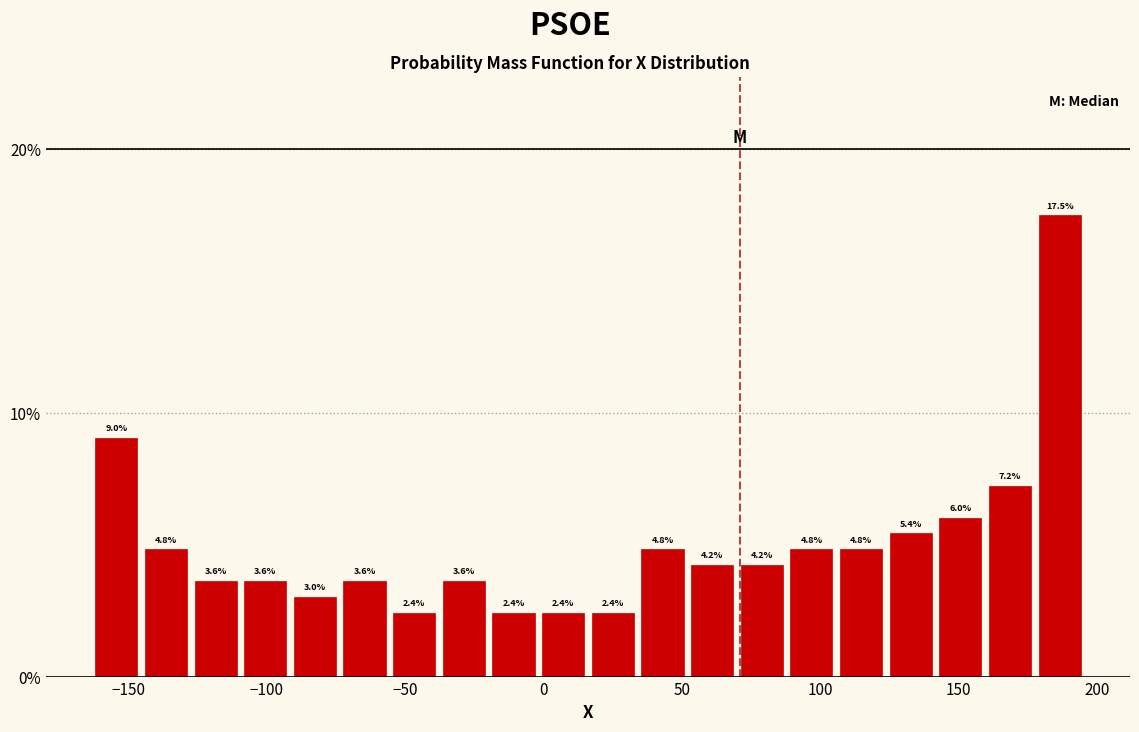

Read against the x-axis, roughly where is the centre of the tallest bar?

185